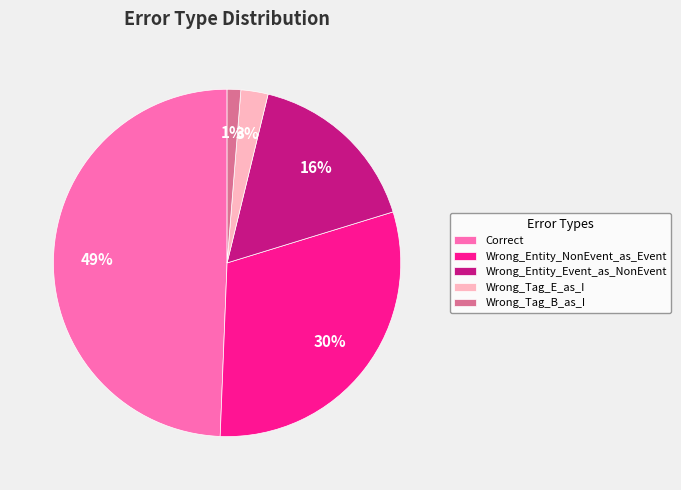

Which slice is the smallest?

Wrong_Tag_B_as_I